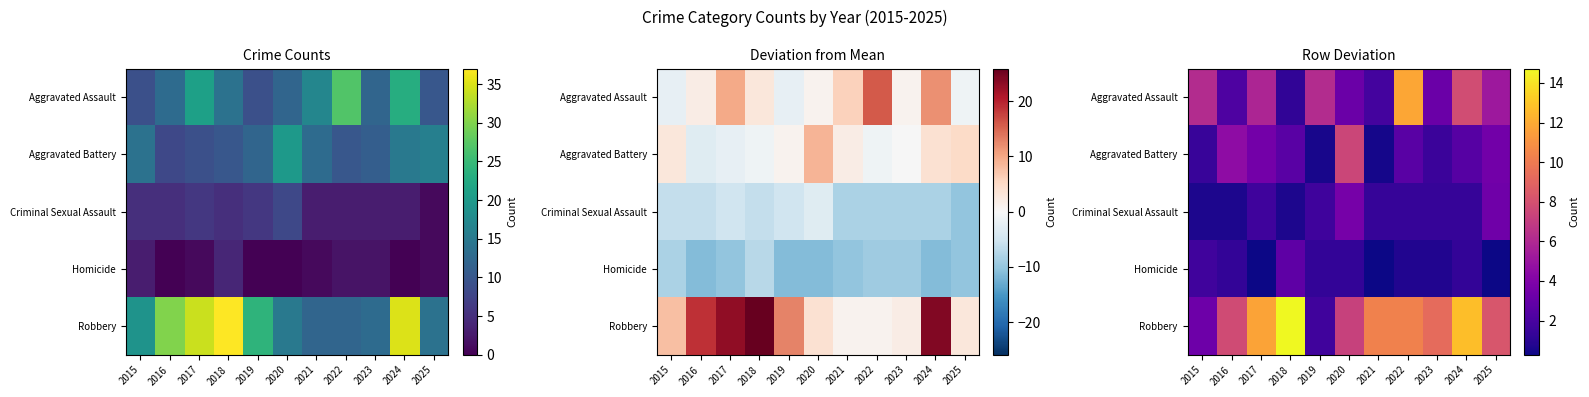

Between 2015 and 2024, which series saw the biggest shift?

Robbery